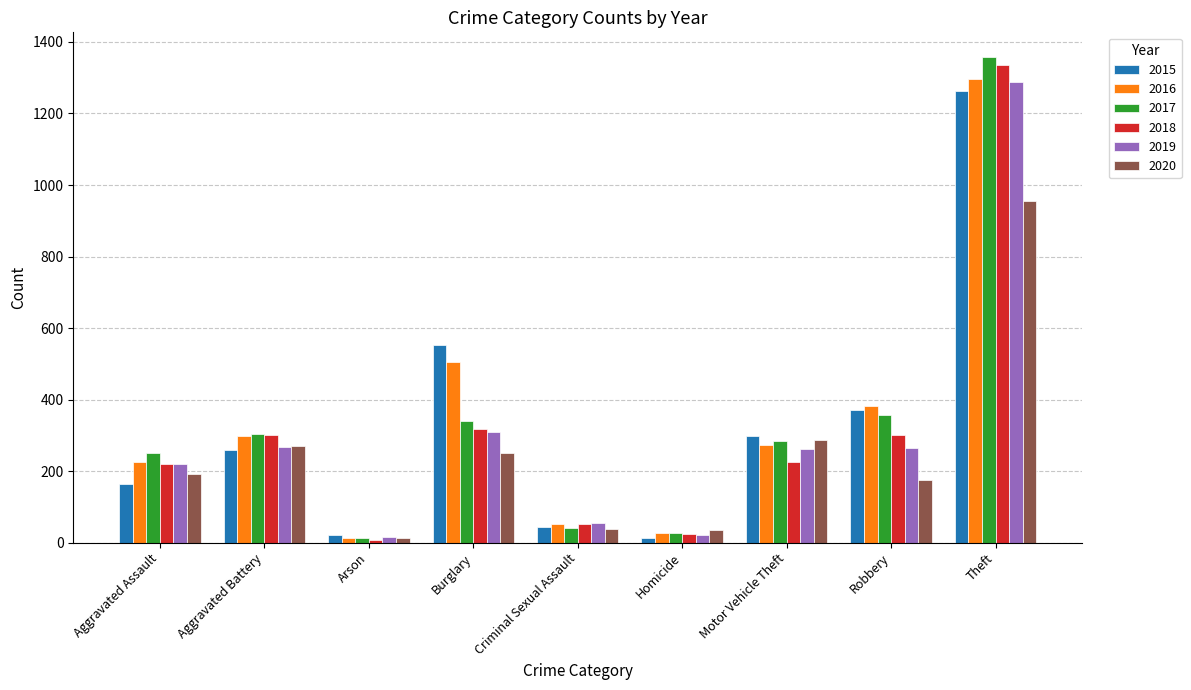

What is the maximum value for 2016?

1297